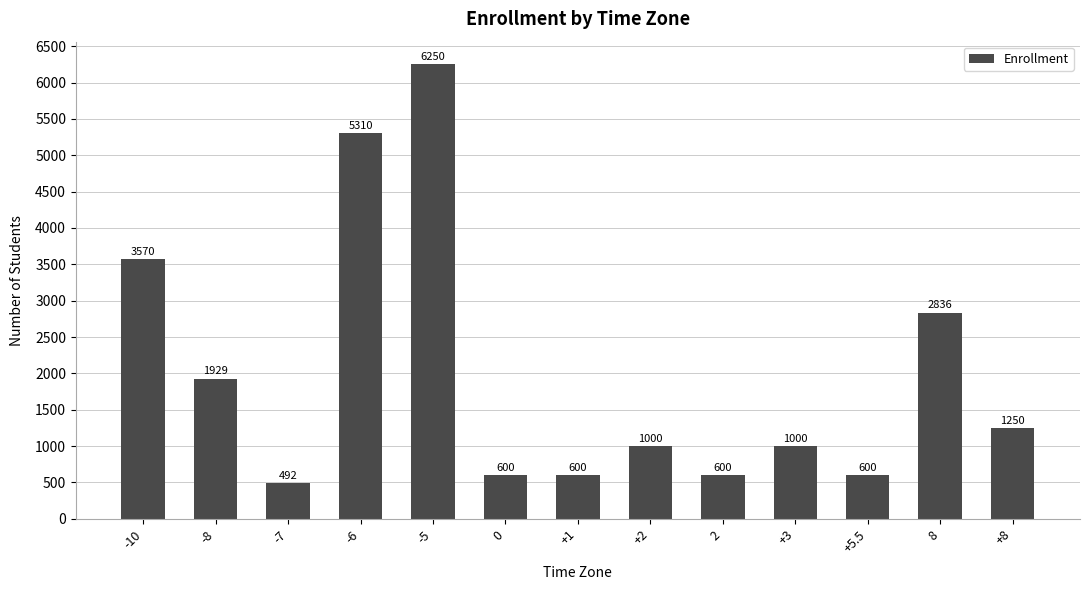

What position from the left is +1?

7